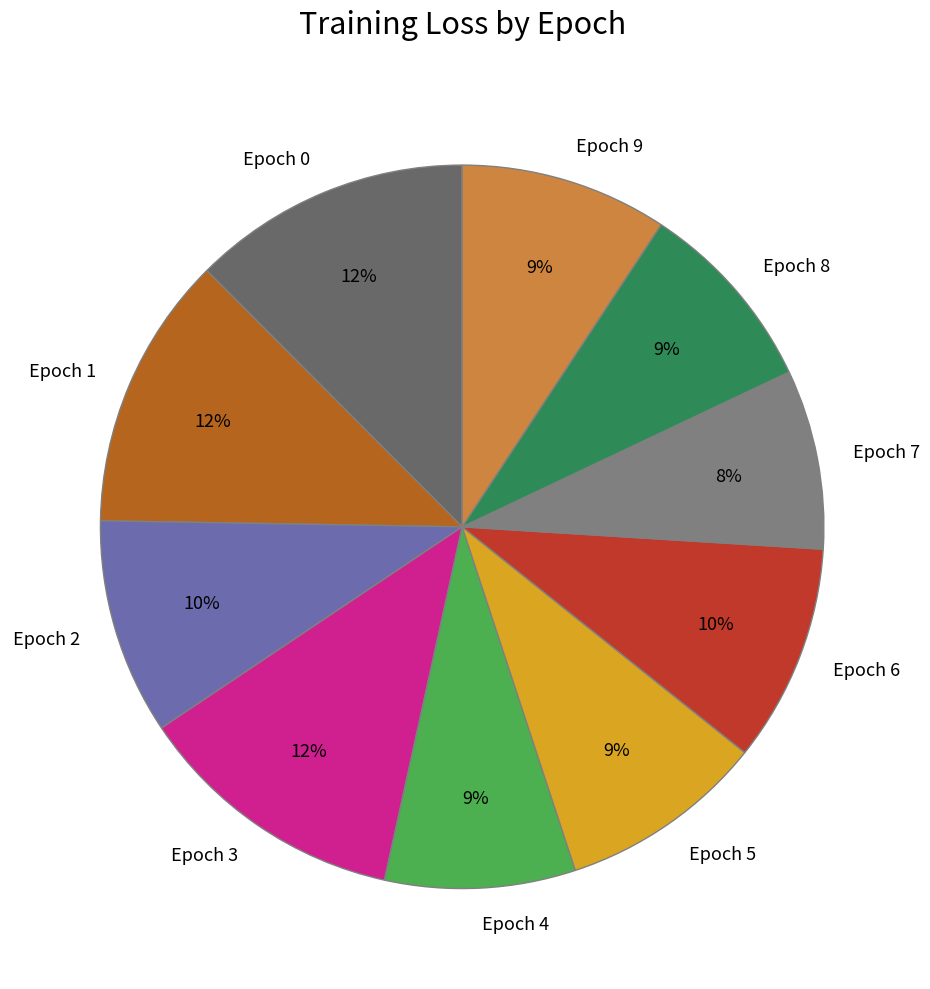

How many segments does this pie chart have?

10